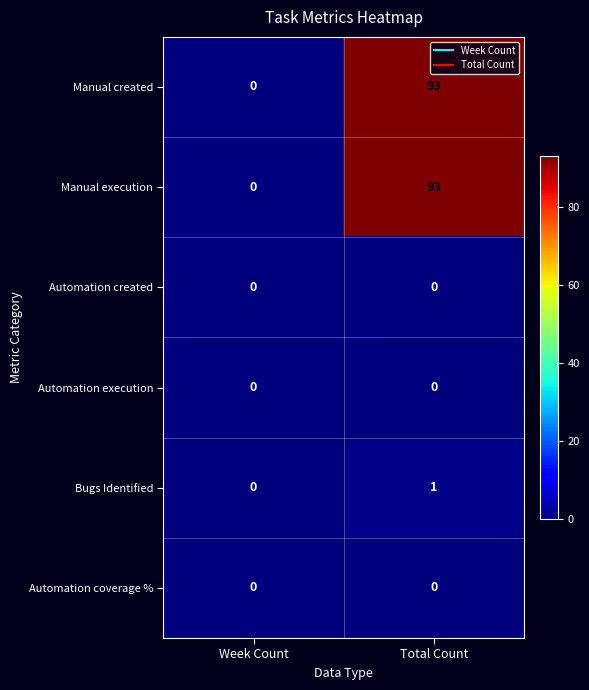

At which category is the sum across all series the highest?

Total Count